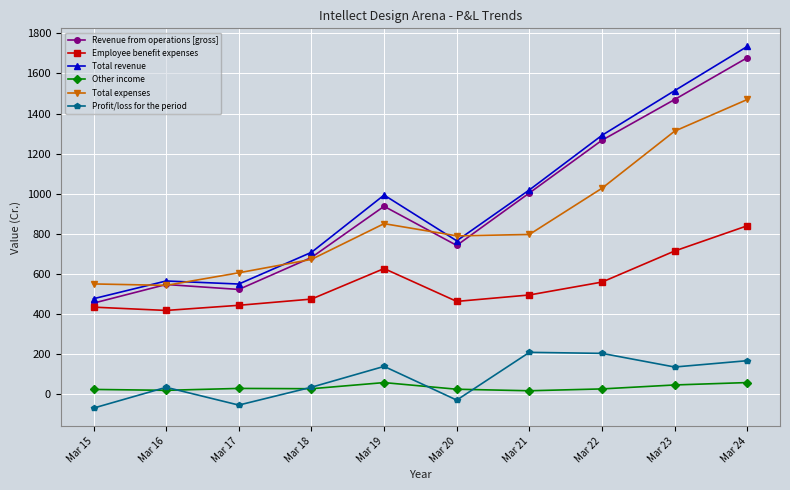

How many interior local peaks does the Profit/loss for the period series have?

3